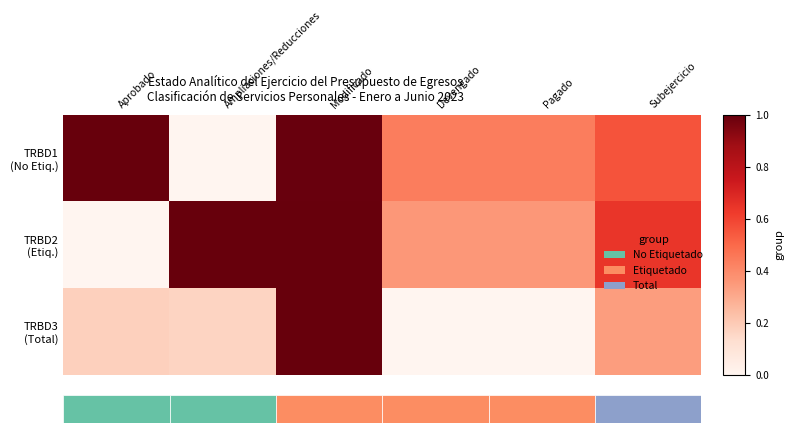

At which category is the sum across all series the highest?

Modificado